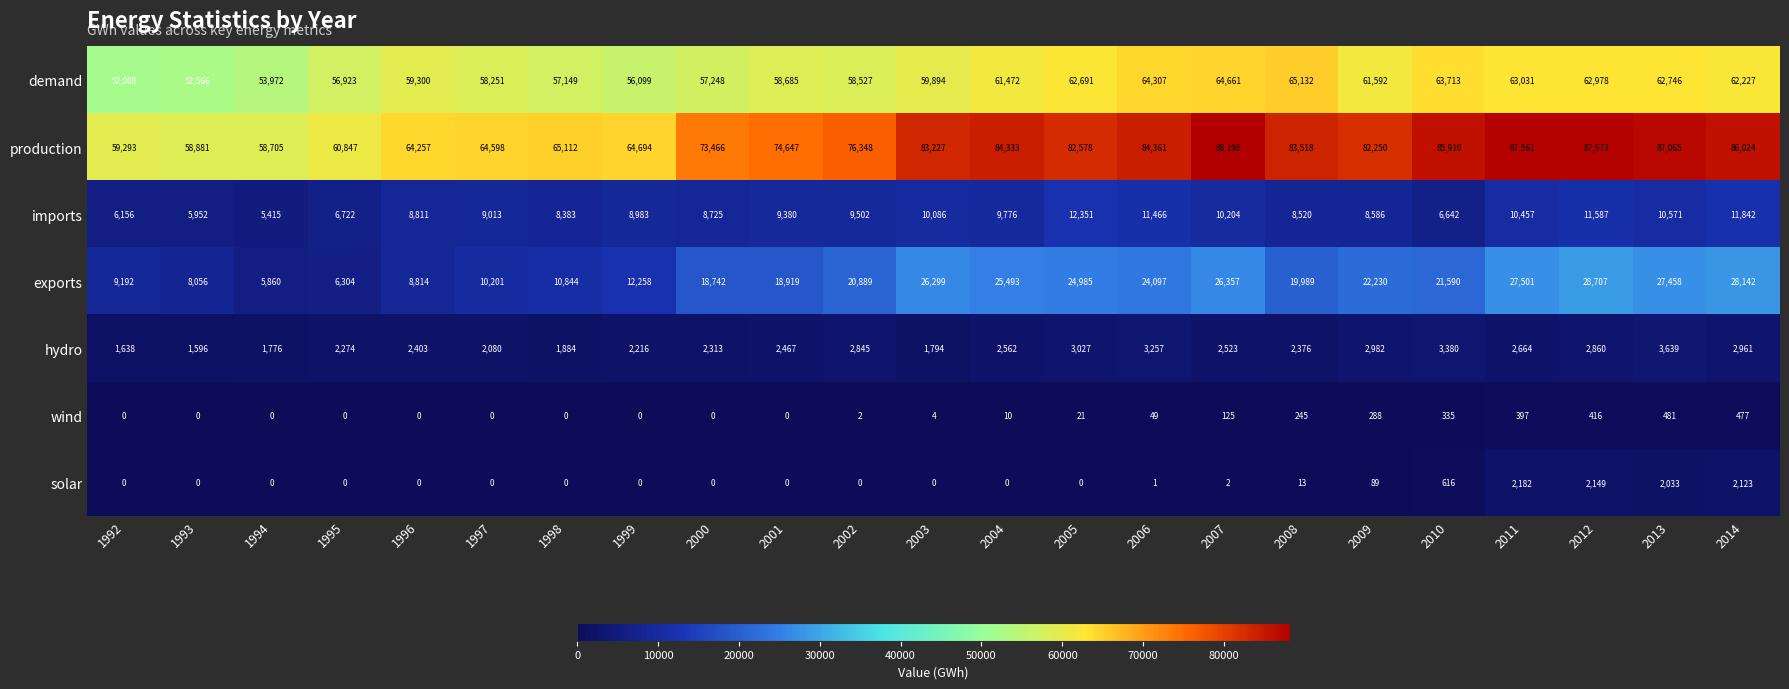

What is the maximum value for demand?

65132